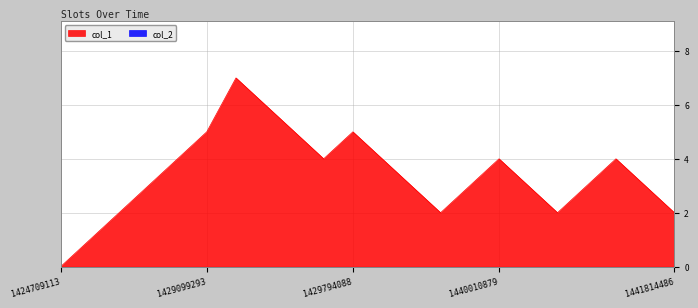

How many lines are shown in the chart?

2